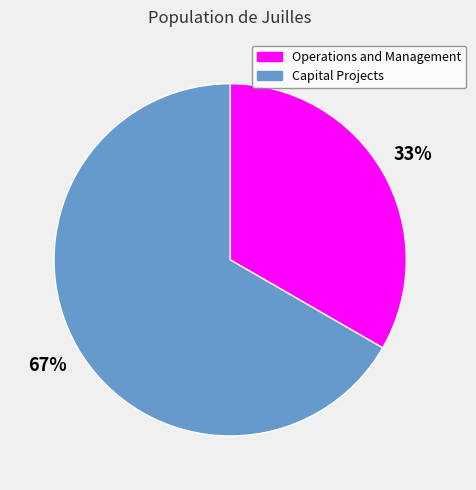

Do Operations and Management and Capital Projects together represent more than half of the pie?

Yes